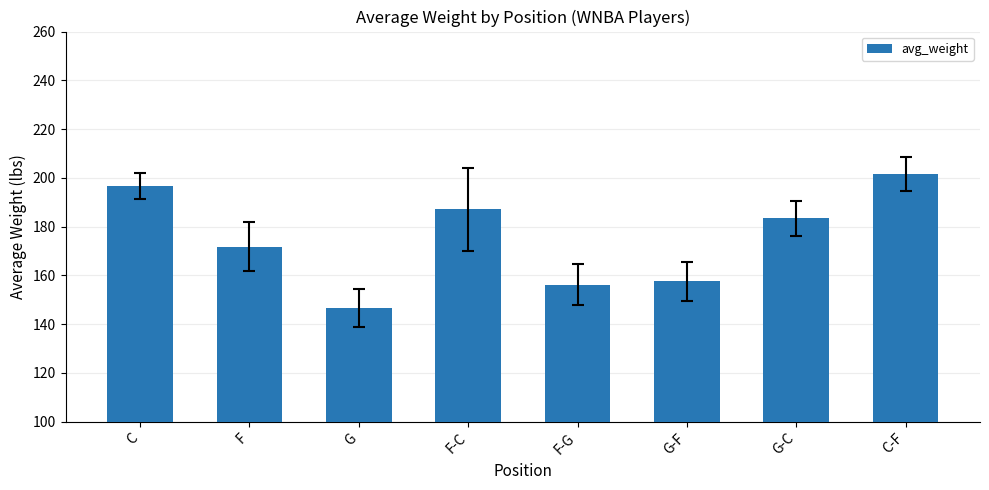

What is the change in value from G to C-F?

+55.1